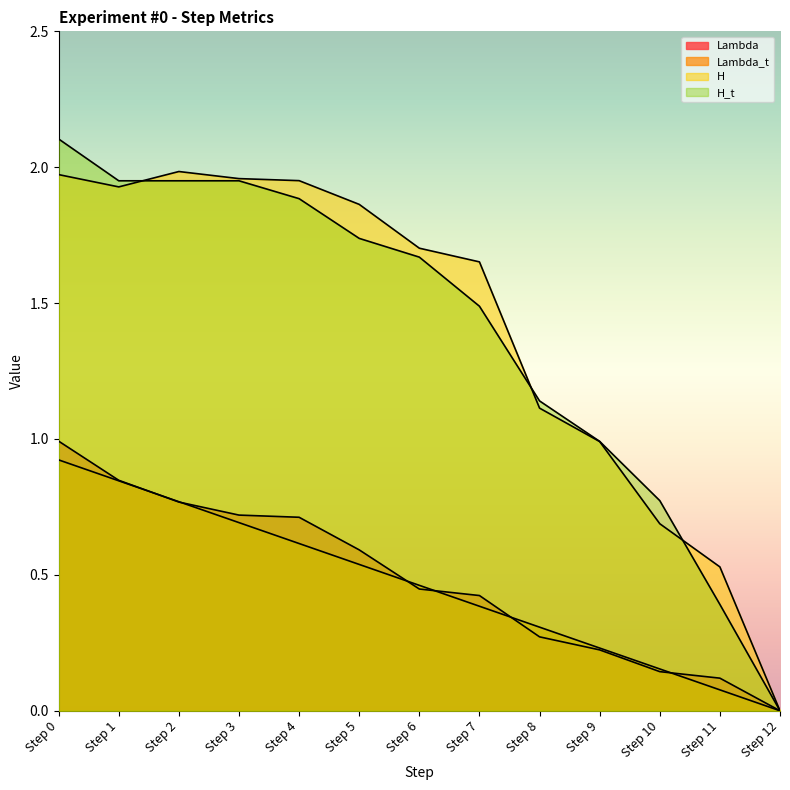

Which series ends up on top after the final intersection of H_t and H?

H